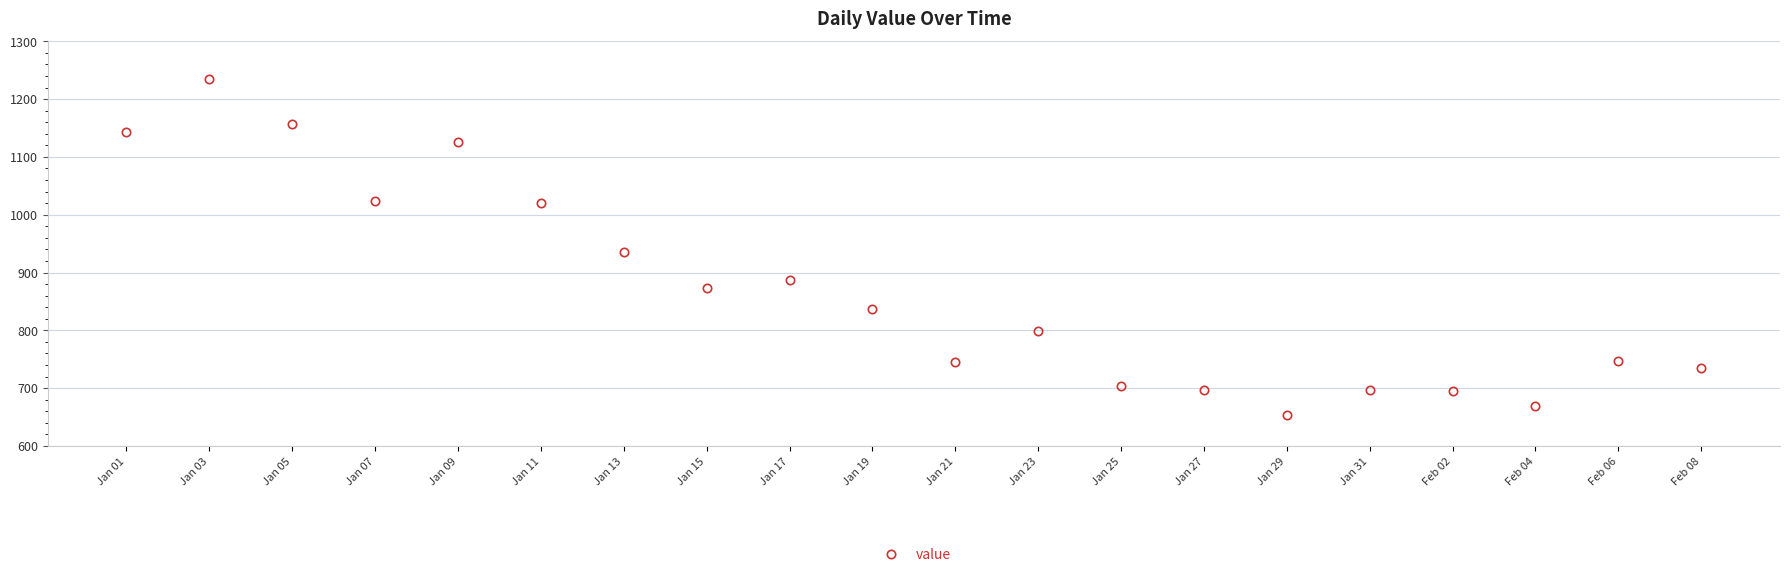

The chart shows a value of 1202 at Jan 23. True or false?

False